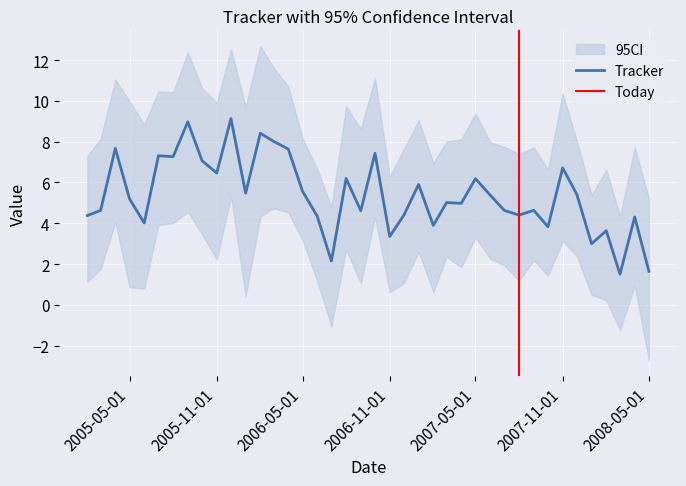

Reading left to right, what are all the values shown in this chart?

Tracker: 4.4	4.6	7.7	5.2	4.0	7.3	7.3	9.0	7.1	6.5	9.1	5.5	8.4	8.0	7.6	5.6	4.3	2.1	6.2	4.6	7.4	3.3	4.4	5.9	3.9	5.0	5.0	6.2	5.4	4.6	4.4	4.6	3.8	6.7	5.4	3.0	3.6	1.5	4.3	1.6
Low: 1.2	1.8	4.1	0.9	0.8	3.9	4.0	4.6	3.5	2.2	5.3	0.4	4.3	4.7	4.5	3.2	1.2	-1.1	2.7	1.1	4.3	0.6	1.1	2.6	0.6	2.4	1.8	3.3	2.3	1.9	1.2	2.2	1.4	3.1	2.4	0.5	0.2	-1.2	0.9	-2.7
High: 7.3	8.1	11.0	10.0	8.8	10.5	10.4	12.4	10.6	9.9	12.5	9.7	12.7	11.6	10.7	8.2	6.7	4.8	9.7	8.6	11.1	6.3	7.6	9.1	7.0	8.0	8.1	9.4	8.0	7.7	7.4	7.7	6.6	10.4	8.0	5.4	6.6	4.4	7.7	5.2